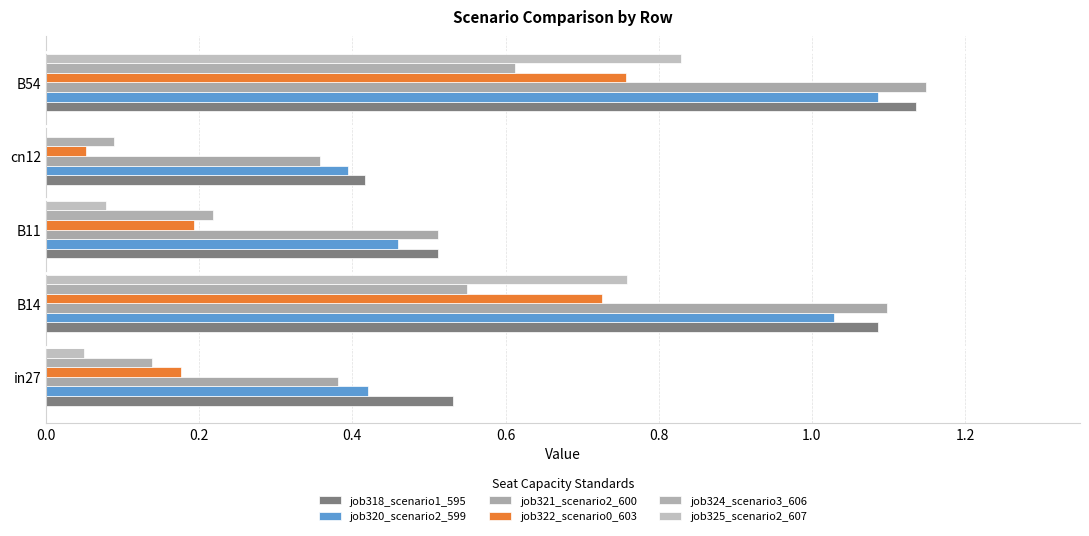

How many data points does each series have?

5